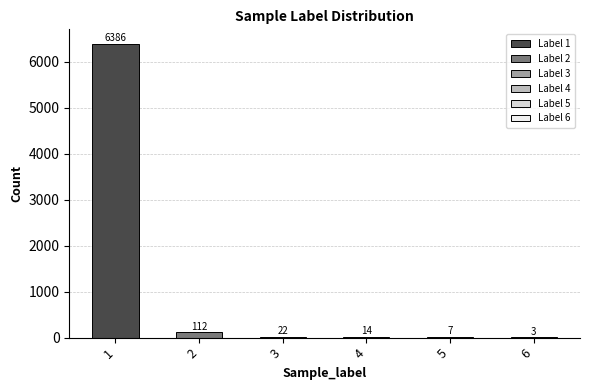

Reading right to left, what are all the values shown in this chart?

3	7	14	22	112	6386